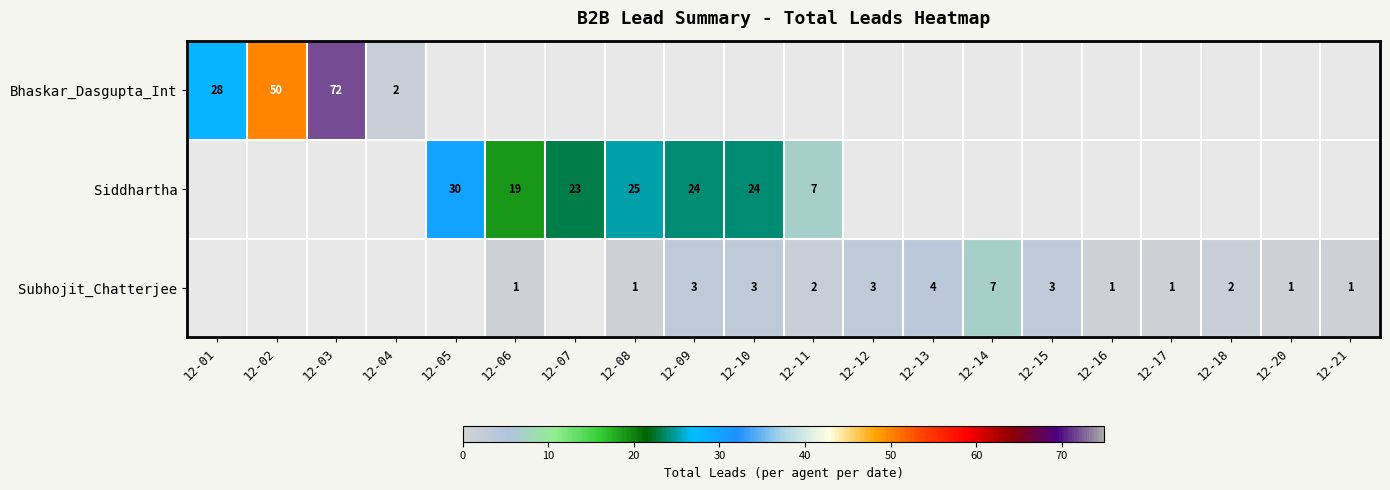

Is it true that Bhaskar_Dasgupta_Int equals 2 at 12-04?

True